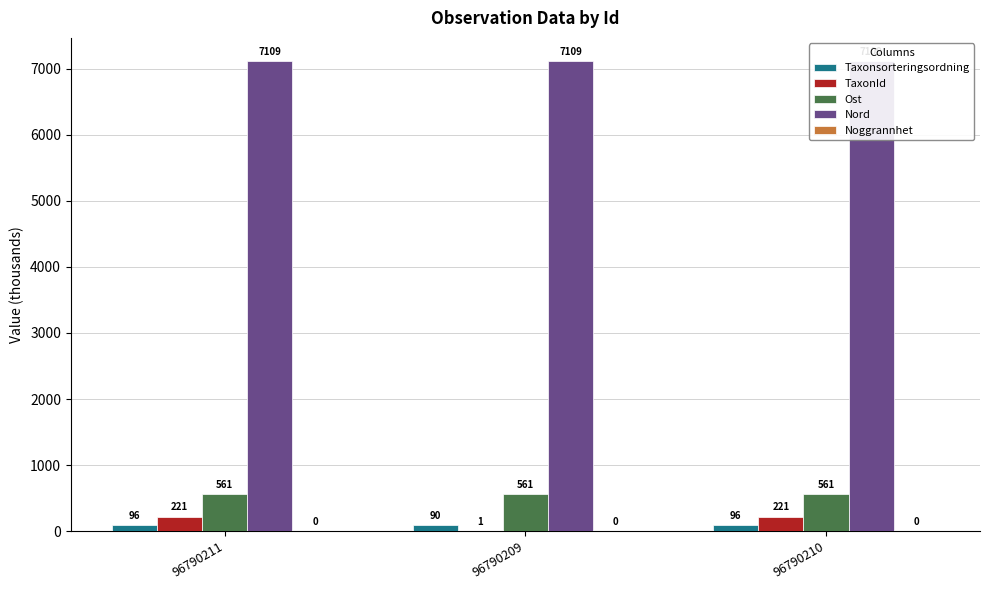

What are all the series names shown in the legend?

Taxonsorteringsordning, TaxonId, Ost, Nord, Noggrannhet